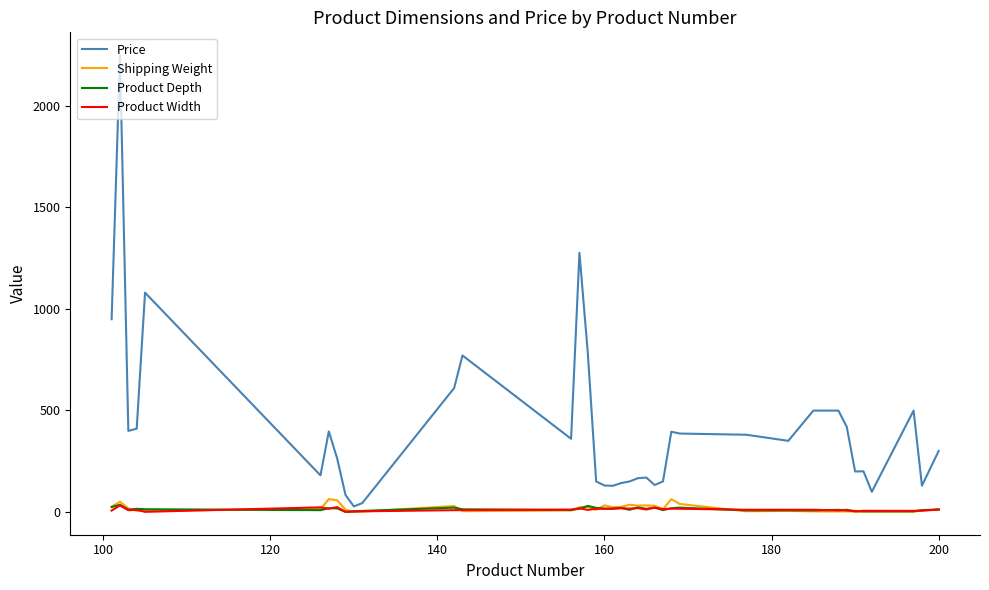

Which series has the widest spread of values?

Price